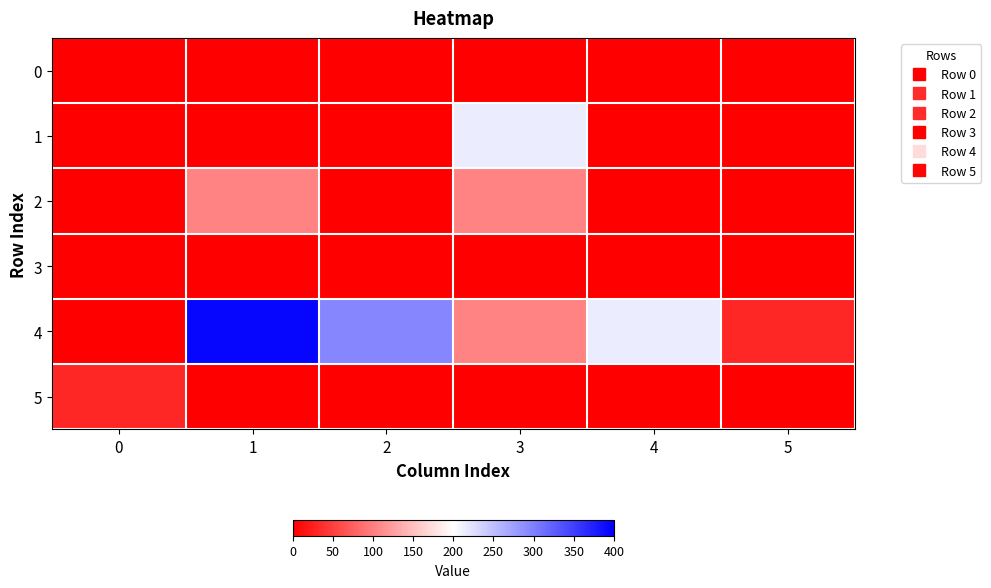

Count the number of data series in this chart.

6